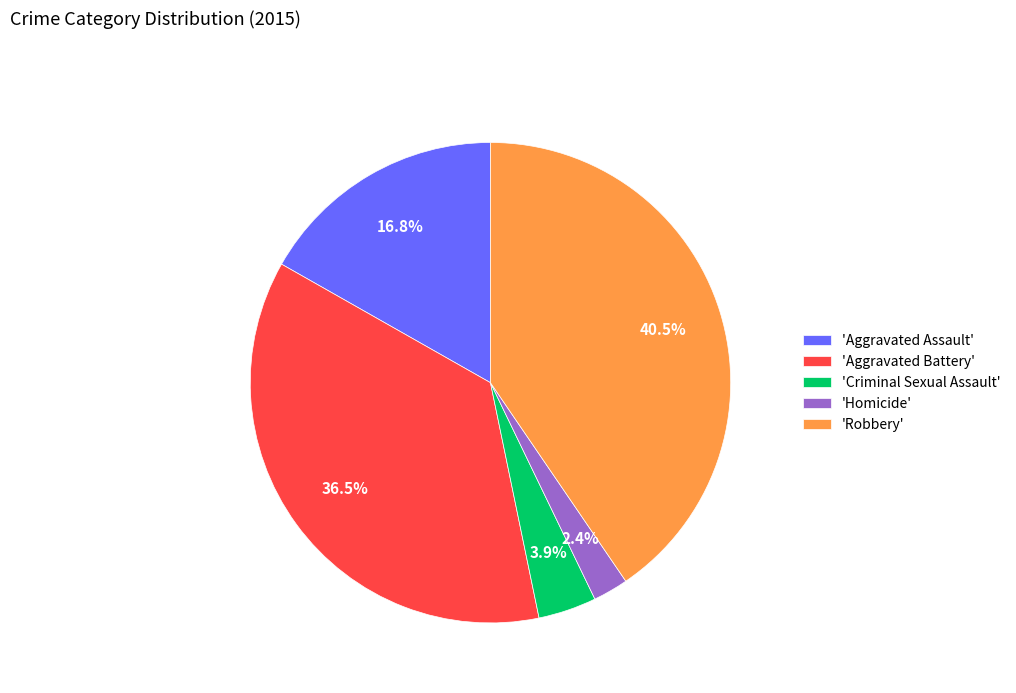

Does 'Robbery' represent more than half of the total?

No